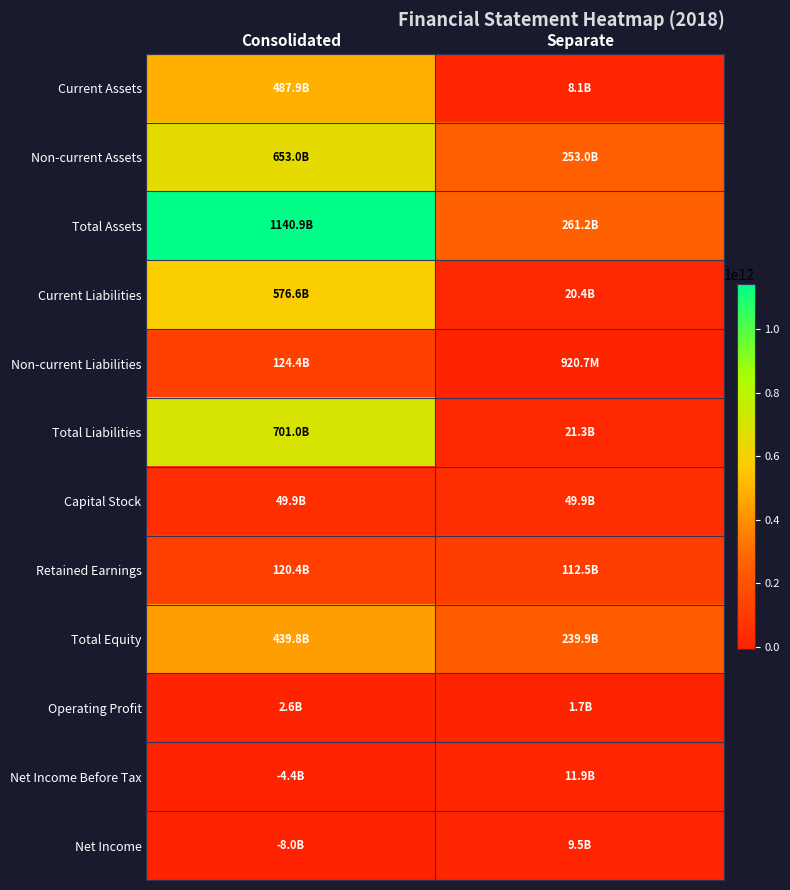

Between Consolidated and Separate, which series saw the biggest shift?

Total Assets